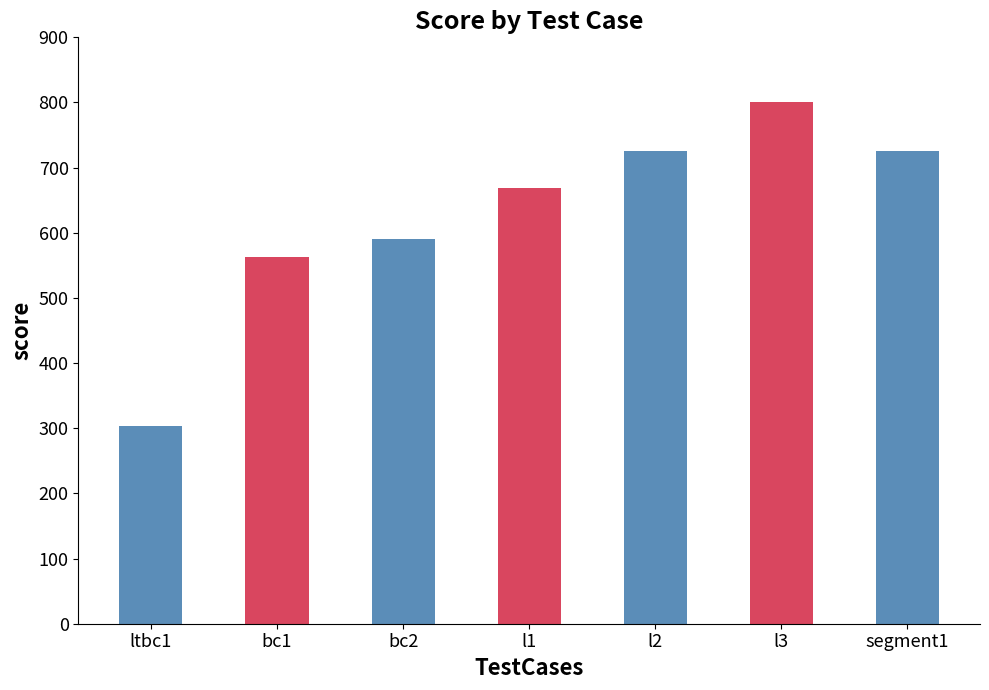

What is the label of the 3rd bar from the left?

bc2